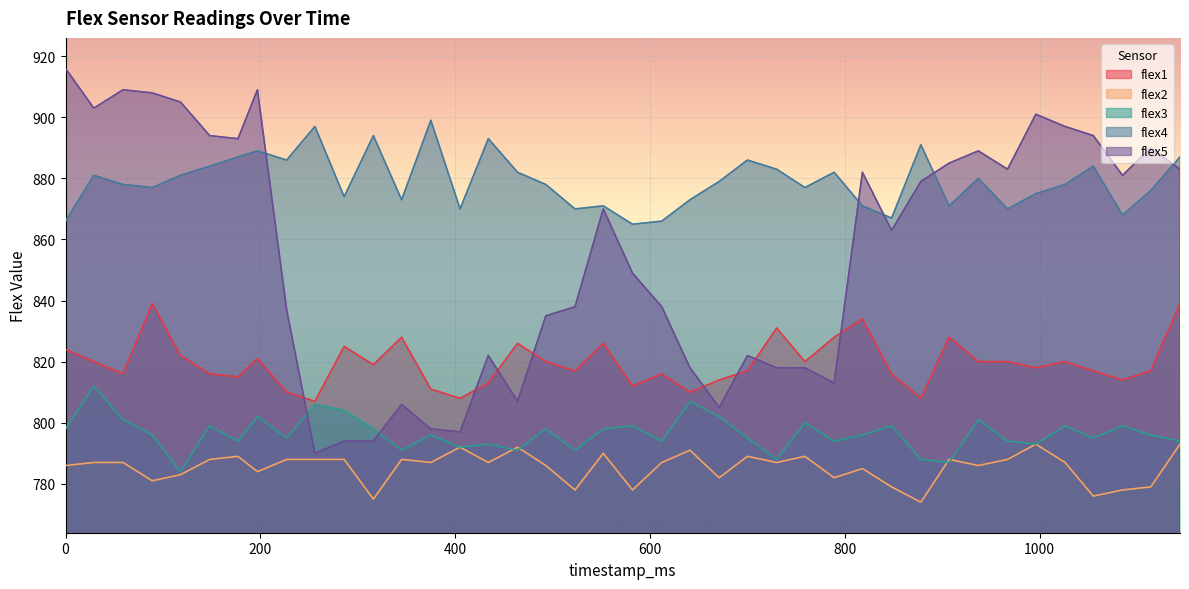

Where is the first local minimum for flex5?

29